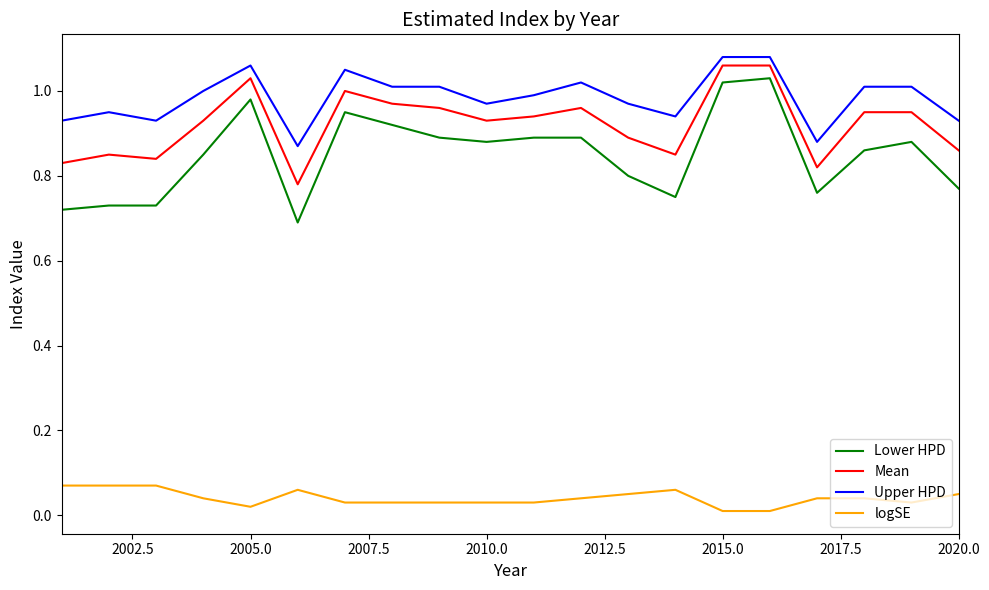

True or false: logSE and Upper HPD cross at least once.

False